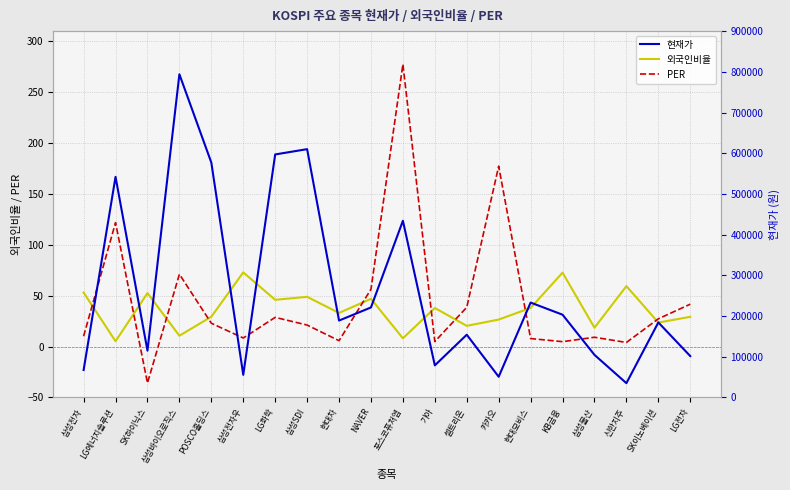

What is the label of the 4th point from the left?

삼성바이오로직스